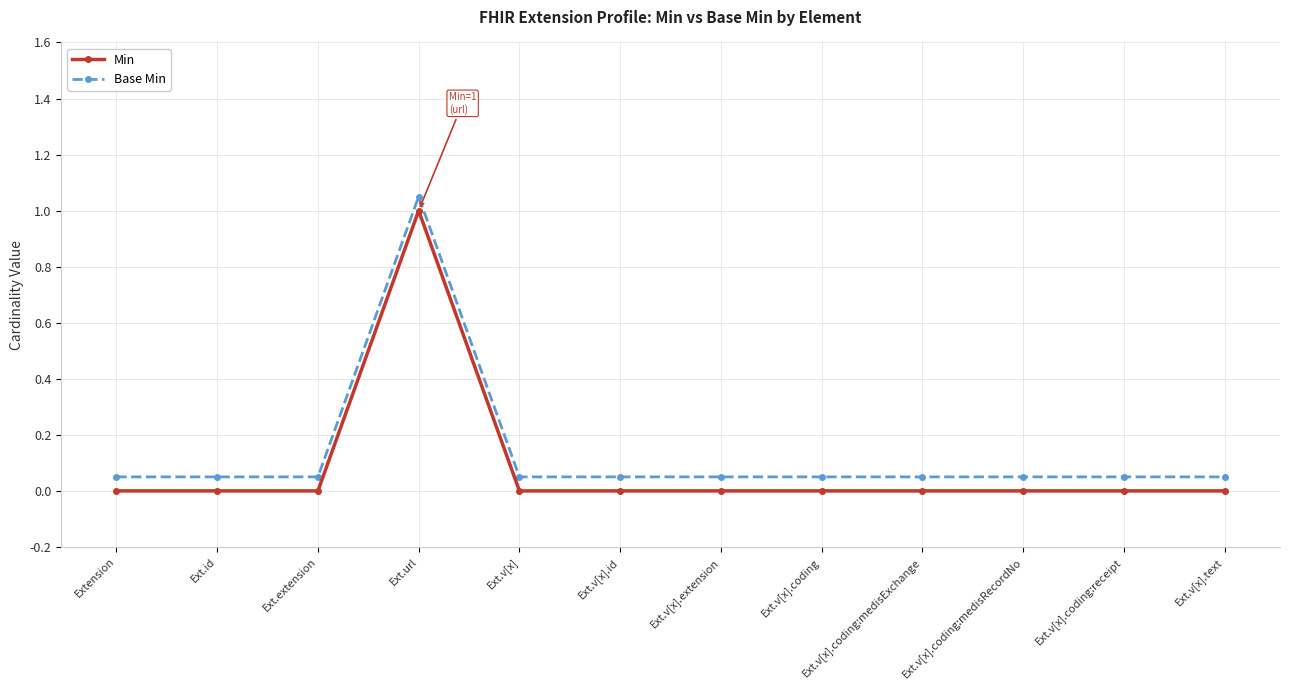

What is the spread (max minus min) of values at Ext.v[x]?

0.1